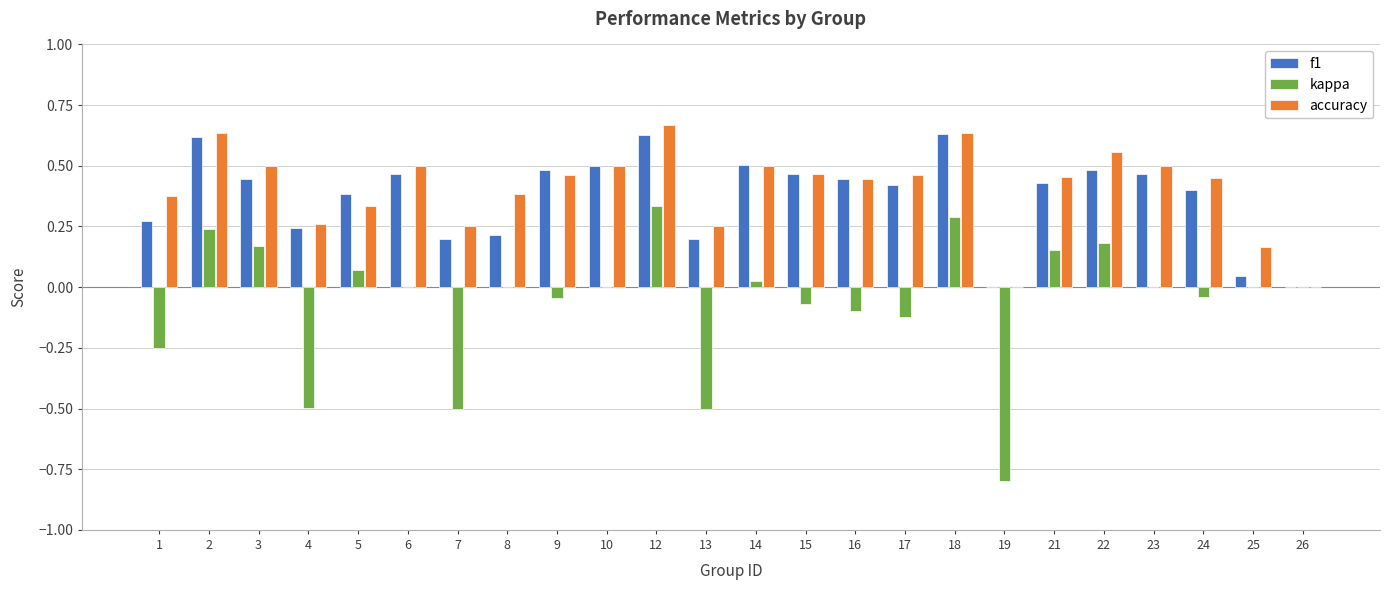

The accuracy series shows 0.4 at 1. True or false?

True